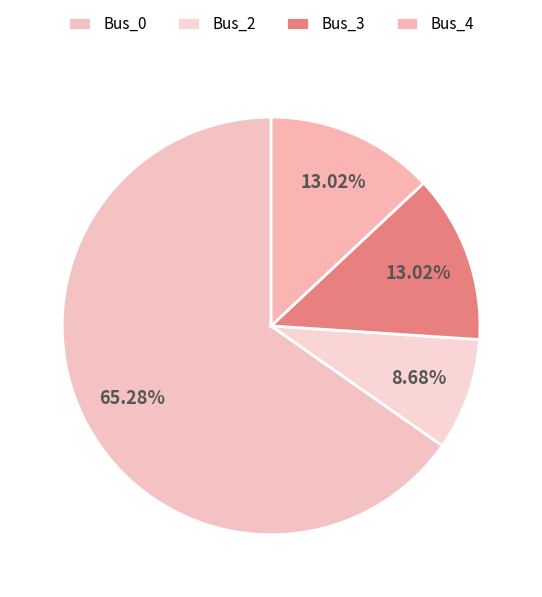

Count the number of slices in the pie.

4